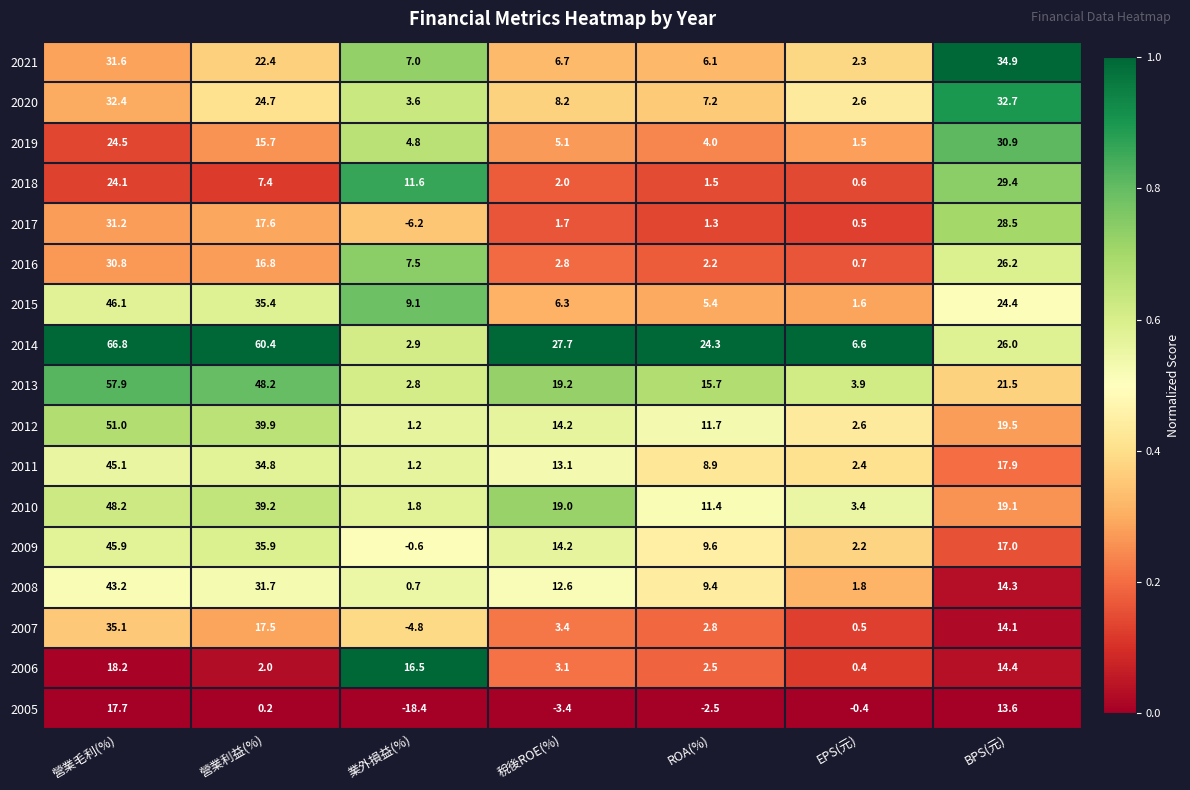

List the series in order of their peak value, highest first.

2014, 2013, 2012, 2010, 2015, 2009, 2011, 2008, 2007, 2021, 2020, 2017, 2019, 2016, 2018, 2006, 2005